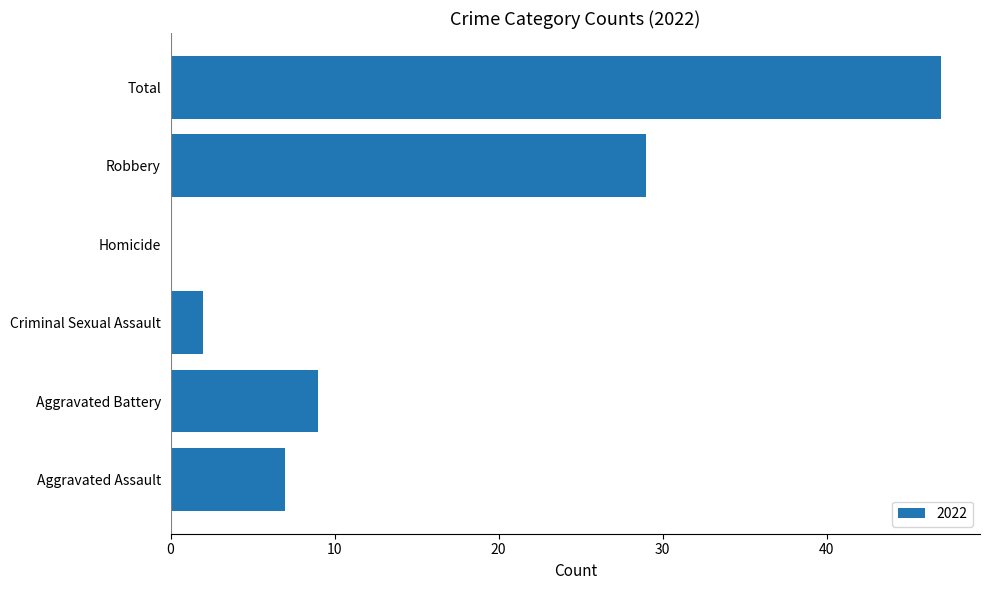

Between Total and Aggravated Battery, which is larger?

Total